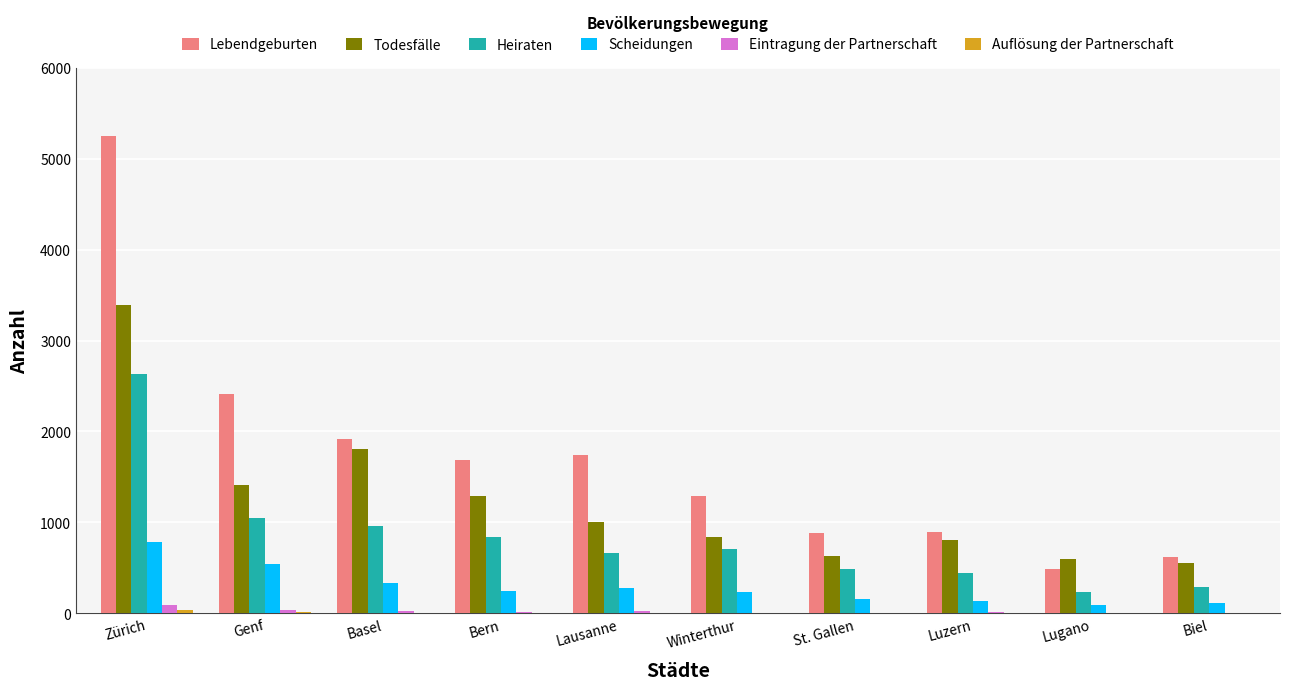

What is the difference between the Todesfälle values at Lugano and Biel?

43